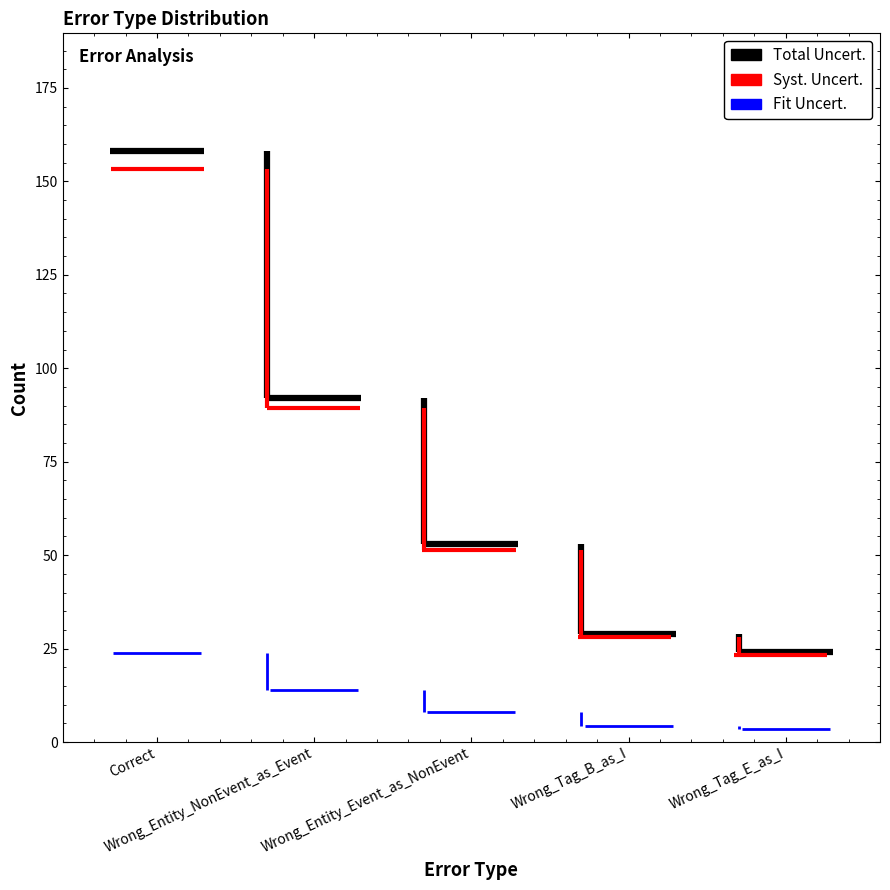

Does the chart contain stacked bars?

No